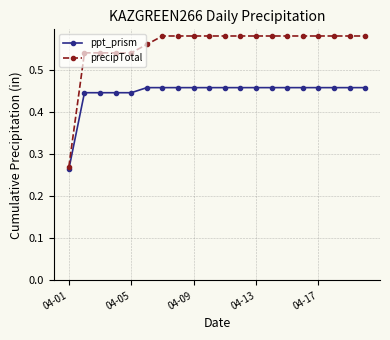

Count the precipTotal values in the range 0 to 1.

20